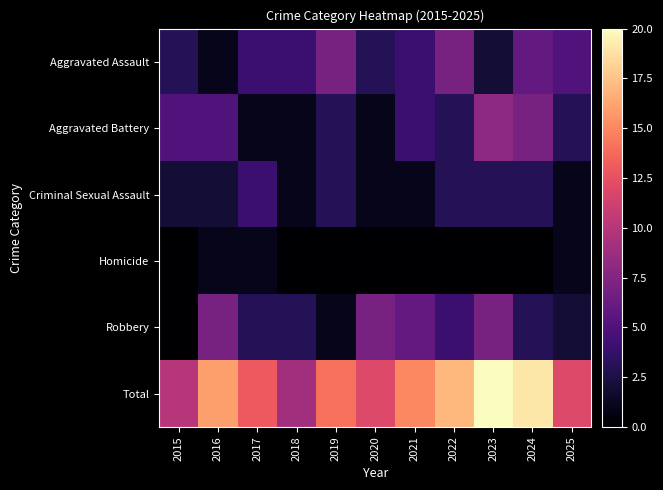

Which has a higher value, 2020 or 2015?

2020